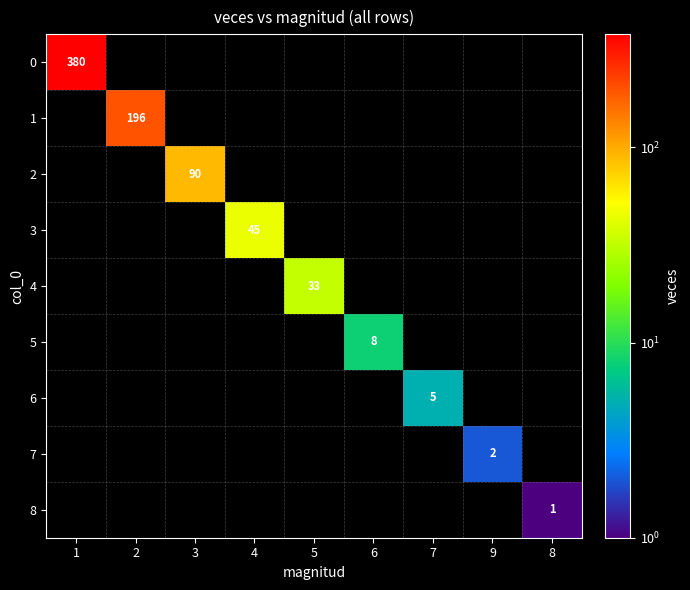

Is it true that 7 equals 2 at 9?

True